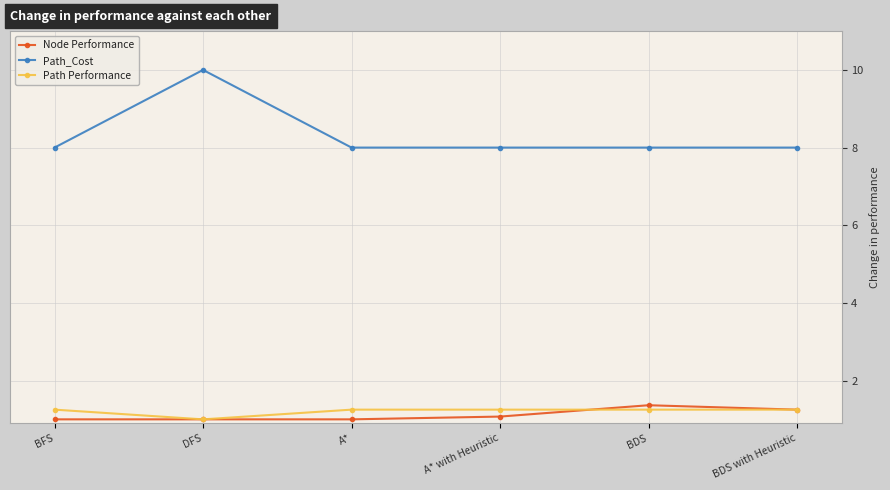

At which label does Path Performance reach its minimum?

DFS